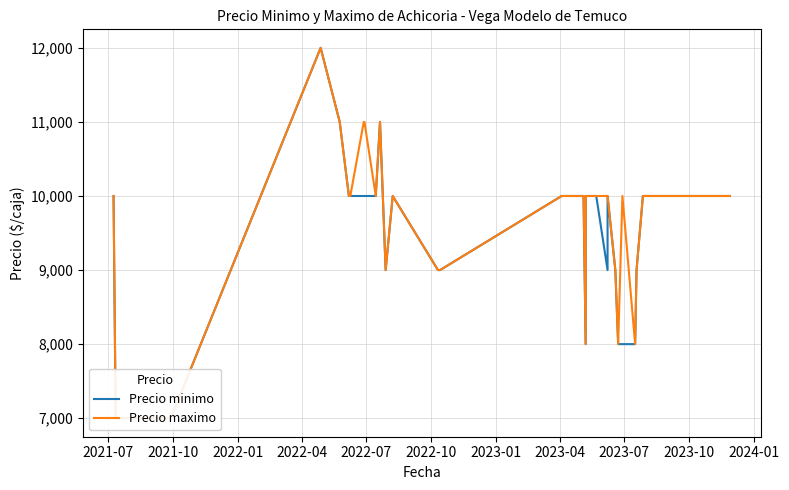

Reading left to right, list all the values displayed in this chart.

Precio minimo: 10000	7000	7000	7000	12000	11000	10000	10000	10000	10000	10000	11000	9000	10000	9000	9000	10000	10000	10000	10000	10000	10000	10000	8000	10000	10000	10000	10000	9000	10000	9000	8000	8000	8000	9000	10000	10000	10000	10000	10000
Precio maximo: 10000	7000	7000	7000	12000	11000	10000	10000	11000	11000	10000	11000	9000	10000	9000	9000	10000	10000	10000	10000	10000	10000	10000	8000	10000	10000	10000	10000	10000	10000	9000	8000	10000	8000	9000	10000	10000	10000	10000	10000